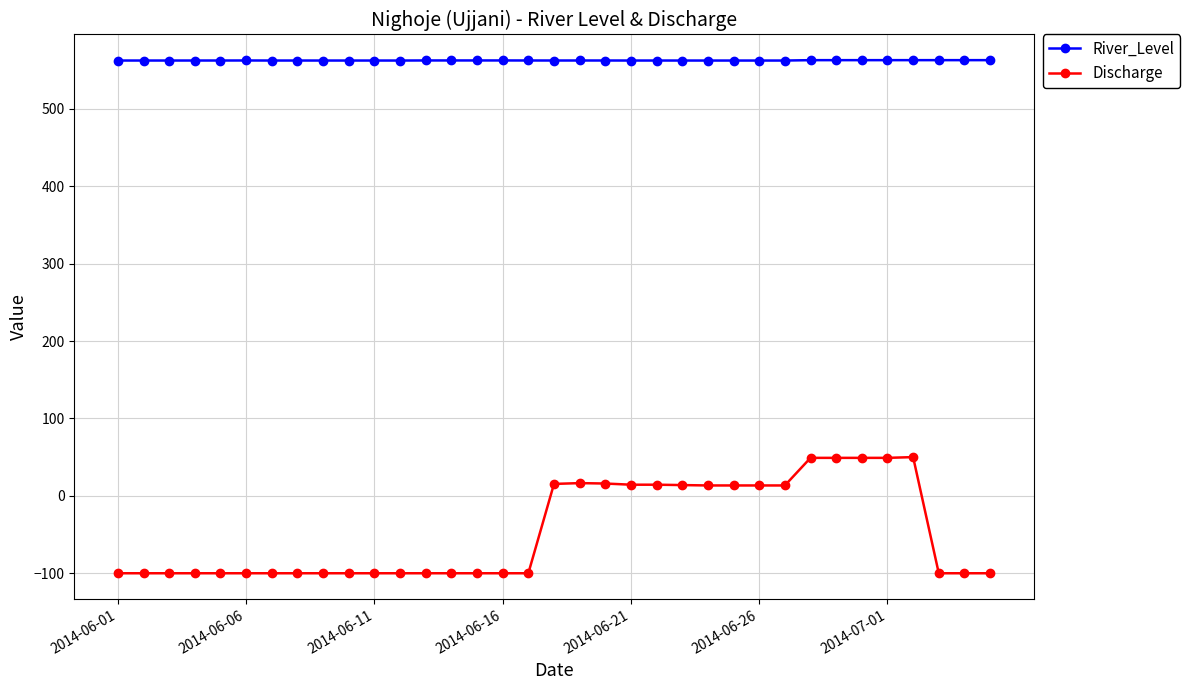

What is the value of the River_Level point at the 20th from the left?

562.5